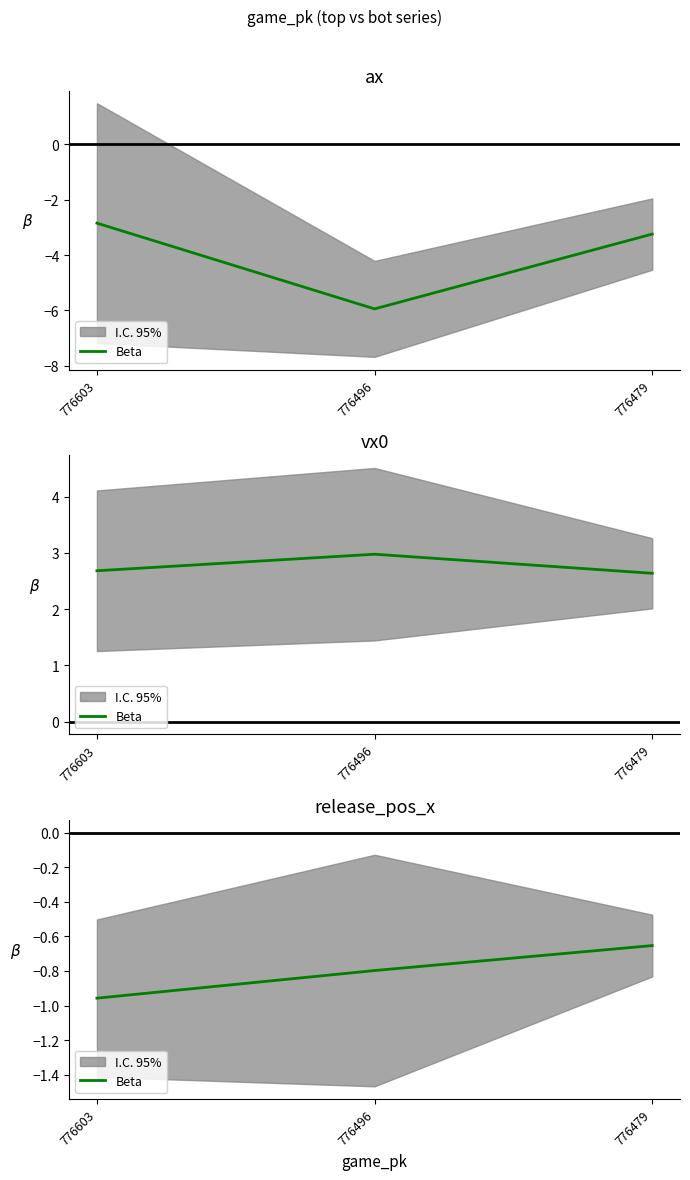

Is it true that the value at 776496 is -0.4?

False